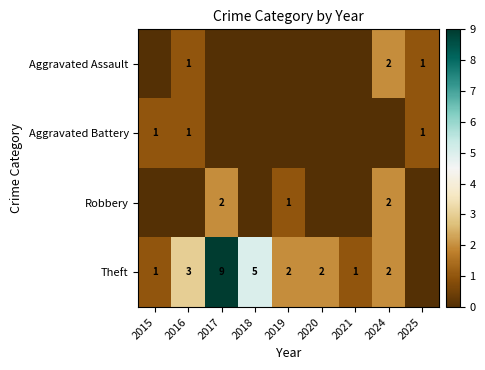

What is the sum of the Theft values at 2024 and 2017?

11